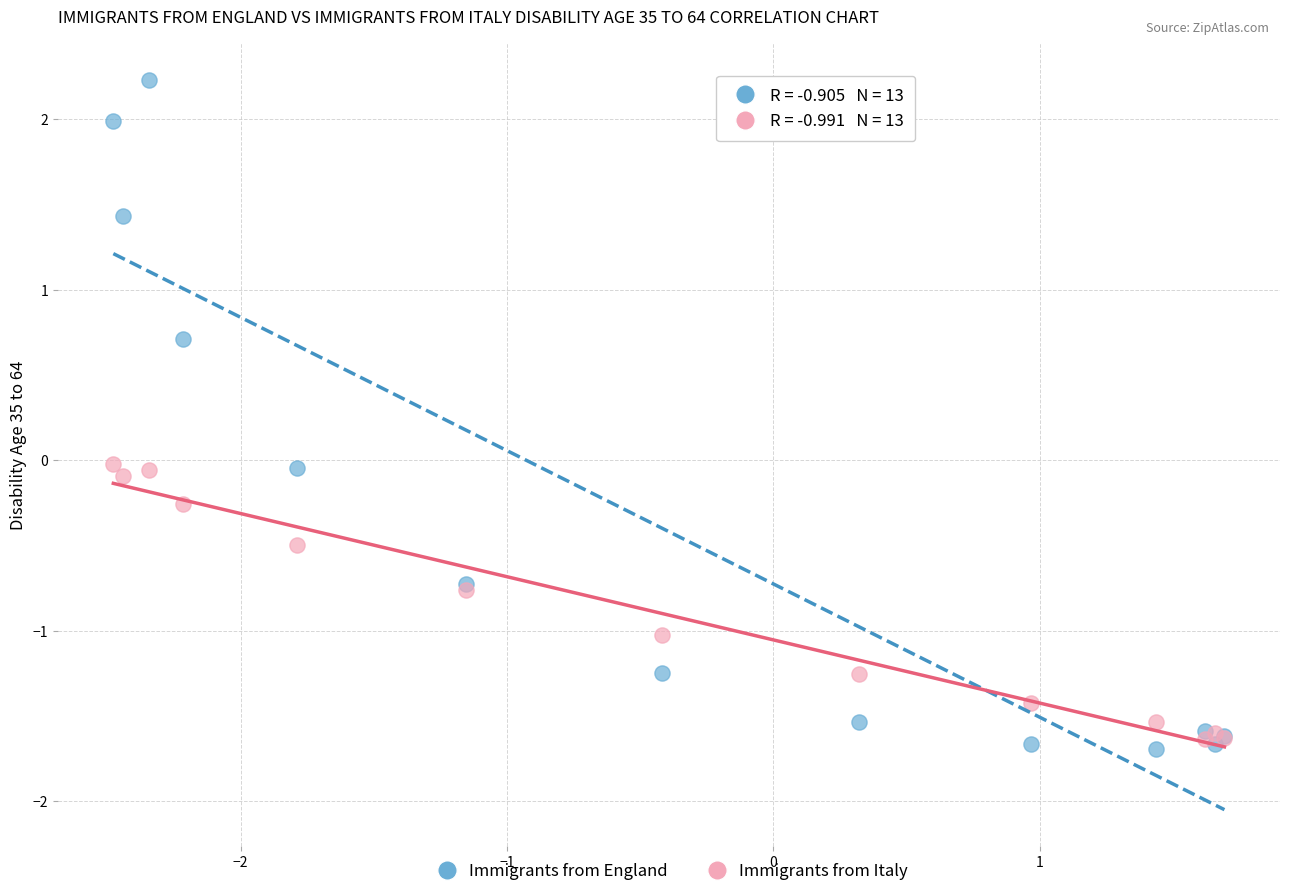

Which series reaches the minimum Y coordinate?

Immigrants from England